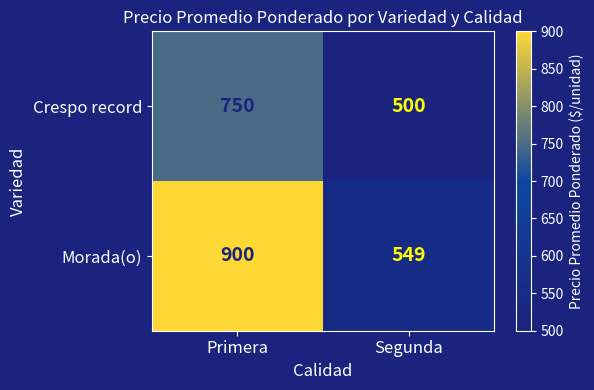

What is the difference between the highest and lowest values at Segunda?

49